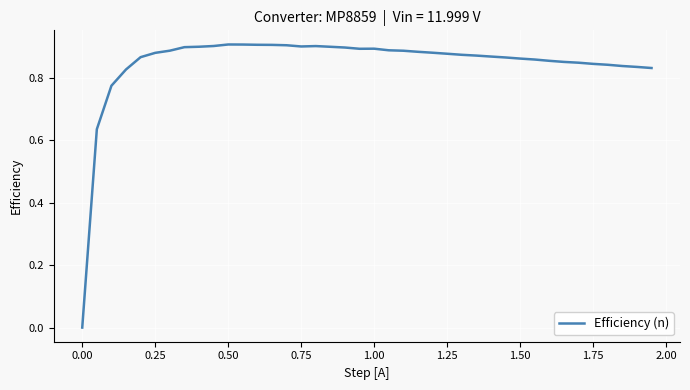

Reading right to left, extract all data points from this chart.

0.8	0.8	0.8	0.8	0.8	0.8	0.9	0.9	0.9	0.9	0.9	0.9	0.9	0.9	0.9	0.9	0.9	0.9	0.9	0.9	0.9	0.9	0.9	0.9	0.9	0.9	0.9	0.9	0.9	0.9	0.9	0.9	0.9	0.9	0.9	0.9	0.8	0.8	0.6	0.0